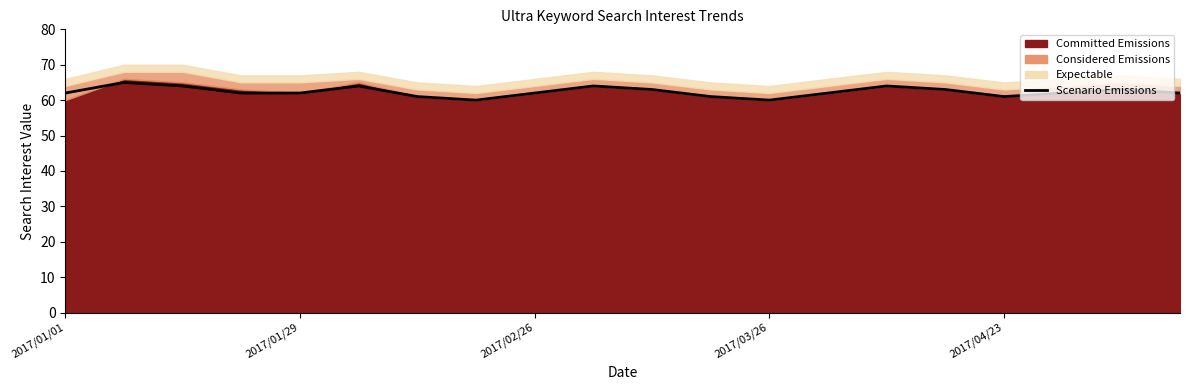

How many interior local valleys (lower than both neighbors) does the data have?

3